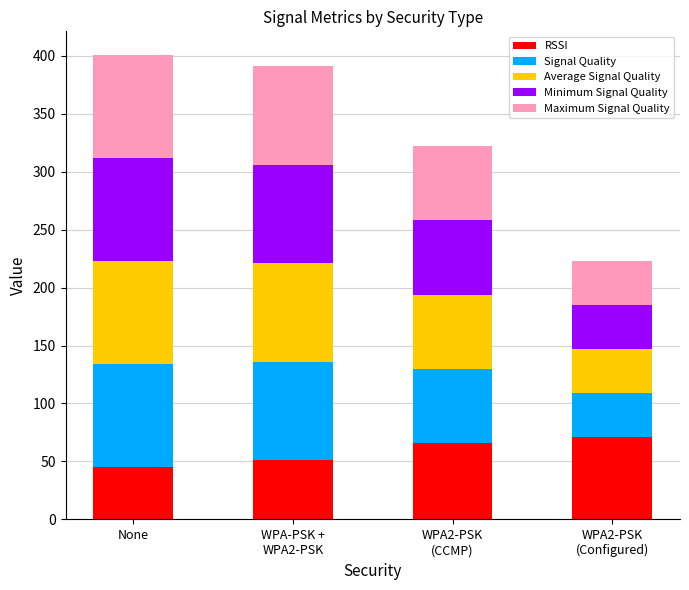

Does the chart contain stacked bars?

Yes